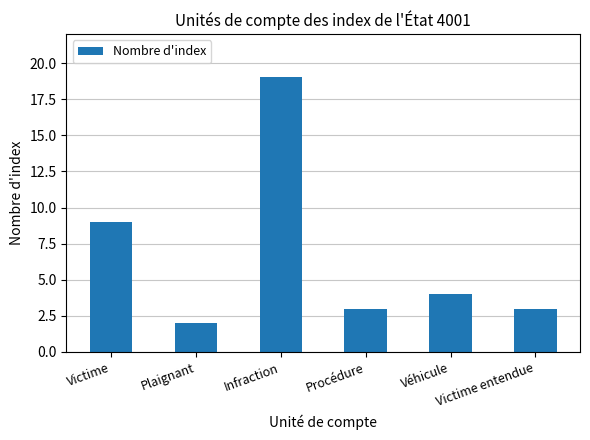

Are the bars horizontal?

No